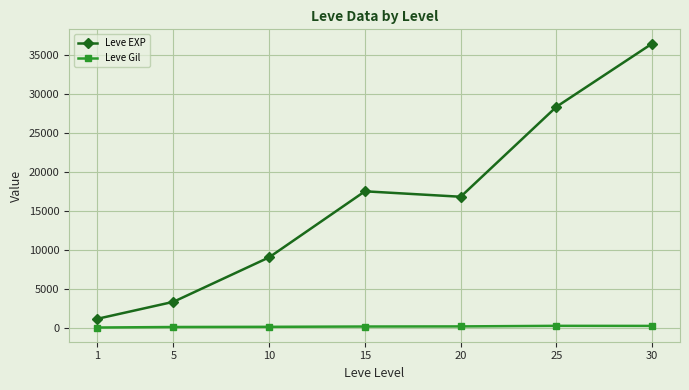

True or false: Leve Gil and Leve EXP cross at least once.

False